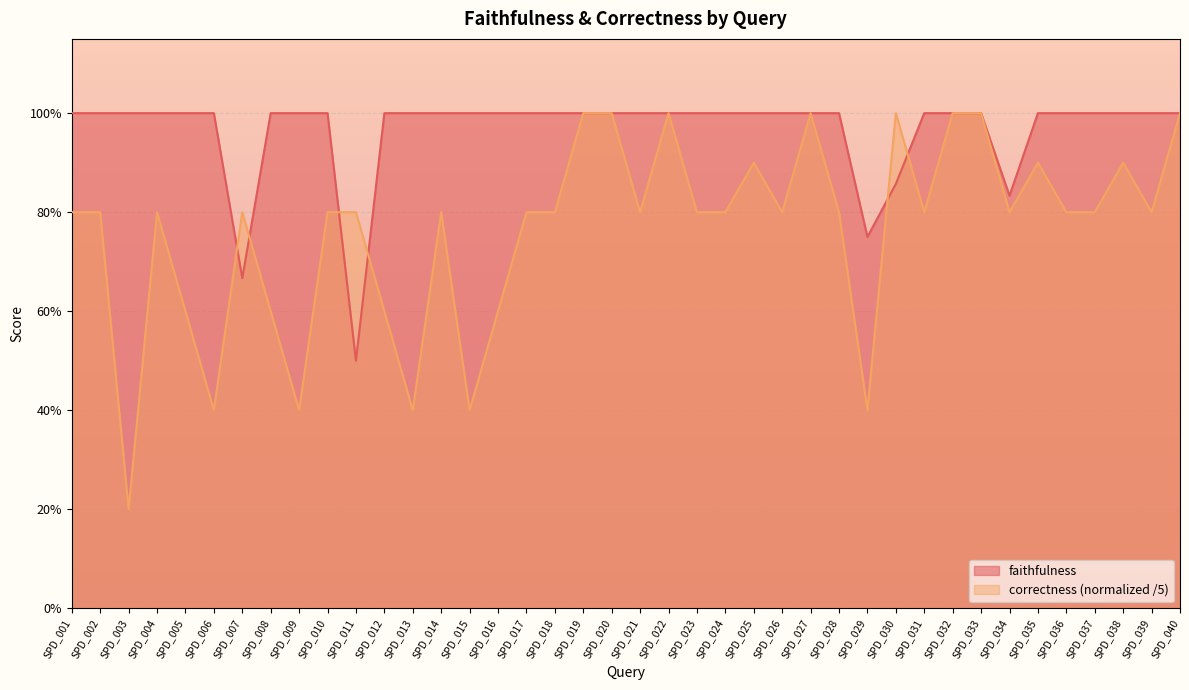

How many interior local peaks does the correctness series have?

9